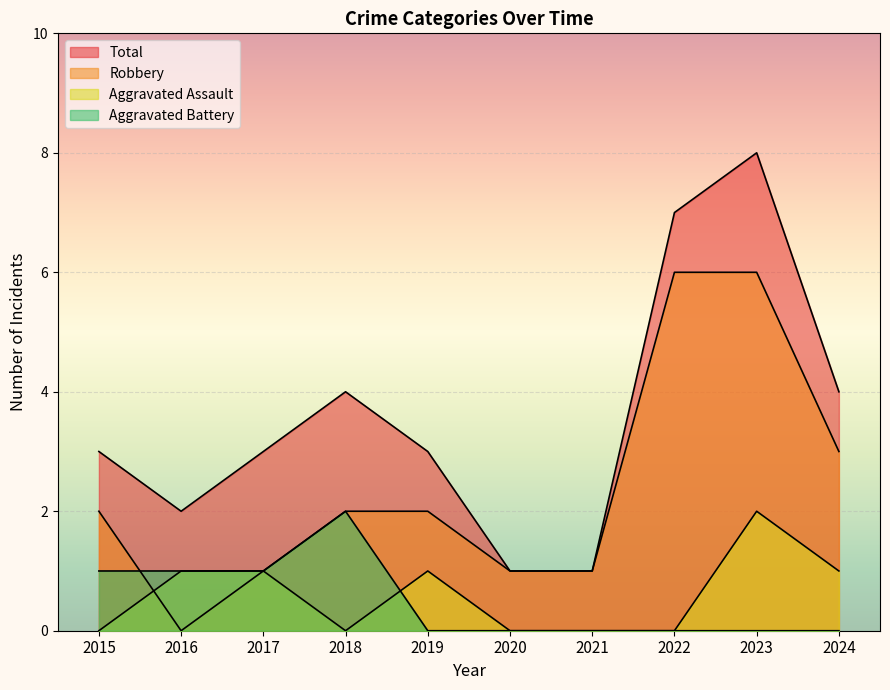

What is the total value across all series at 2018?

8